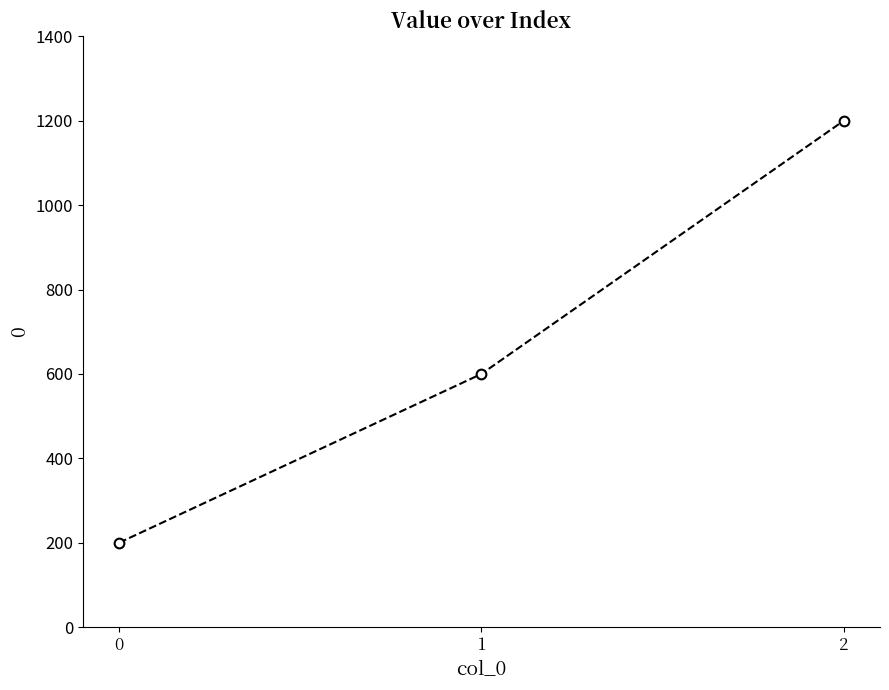

Rank the categories by value from highest to lowest.

2, 1, 0